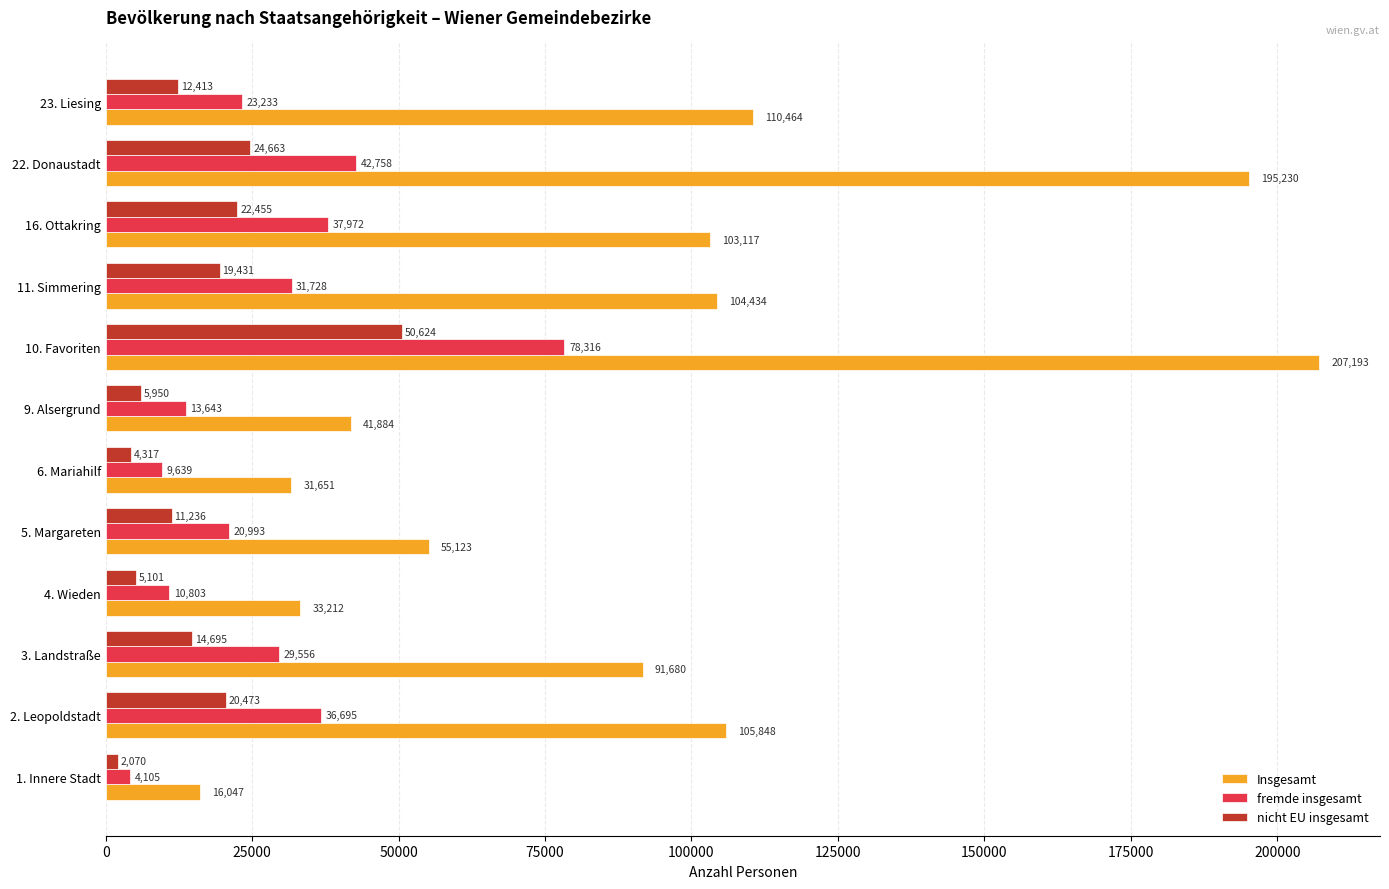

What are all the series names shown in the legend?

Insgesamt, fremde insgesamt, nicht EU insgesamt